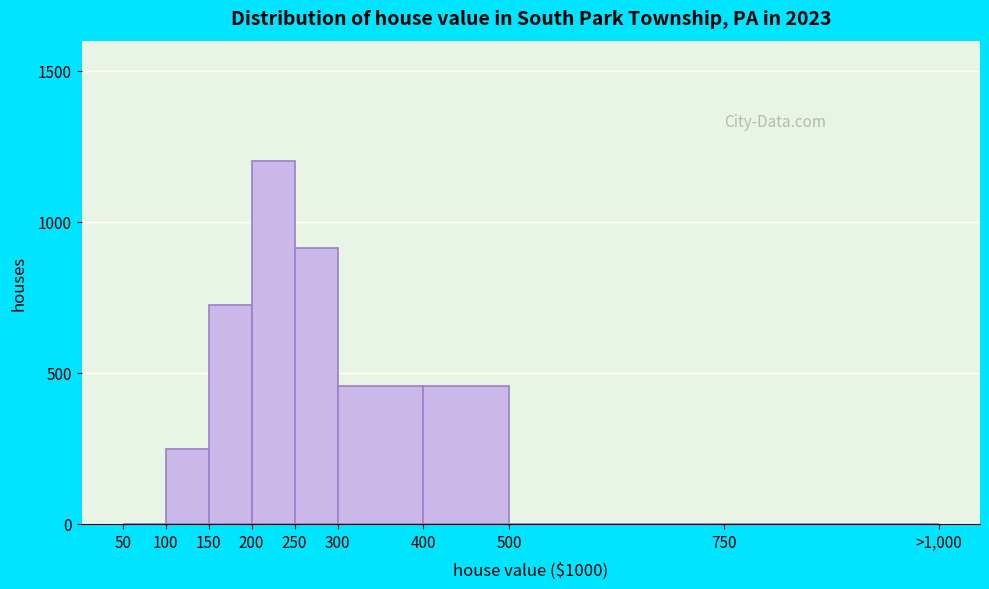

Reading right to left, list all the values displayed in this chart.

750=0	500=0	400=456	300=456	250=912	200=1200	150=724	100=248	50=0